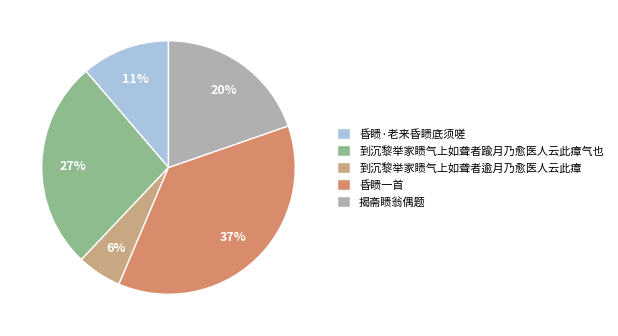

To the nearest percent, what is the average slice percentage?

20%